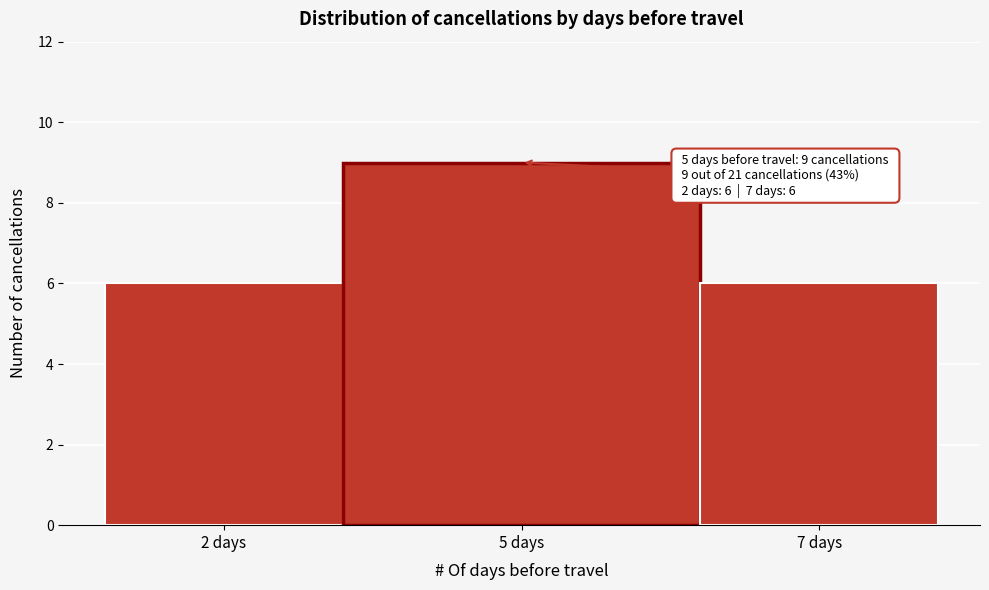

Reading left to right, what are all the values shown in this chart?

6	9	6